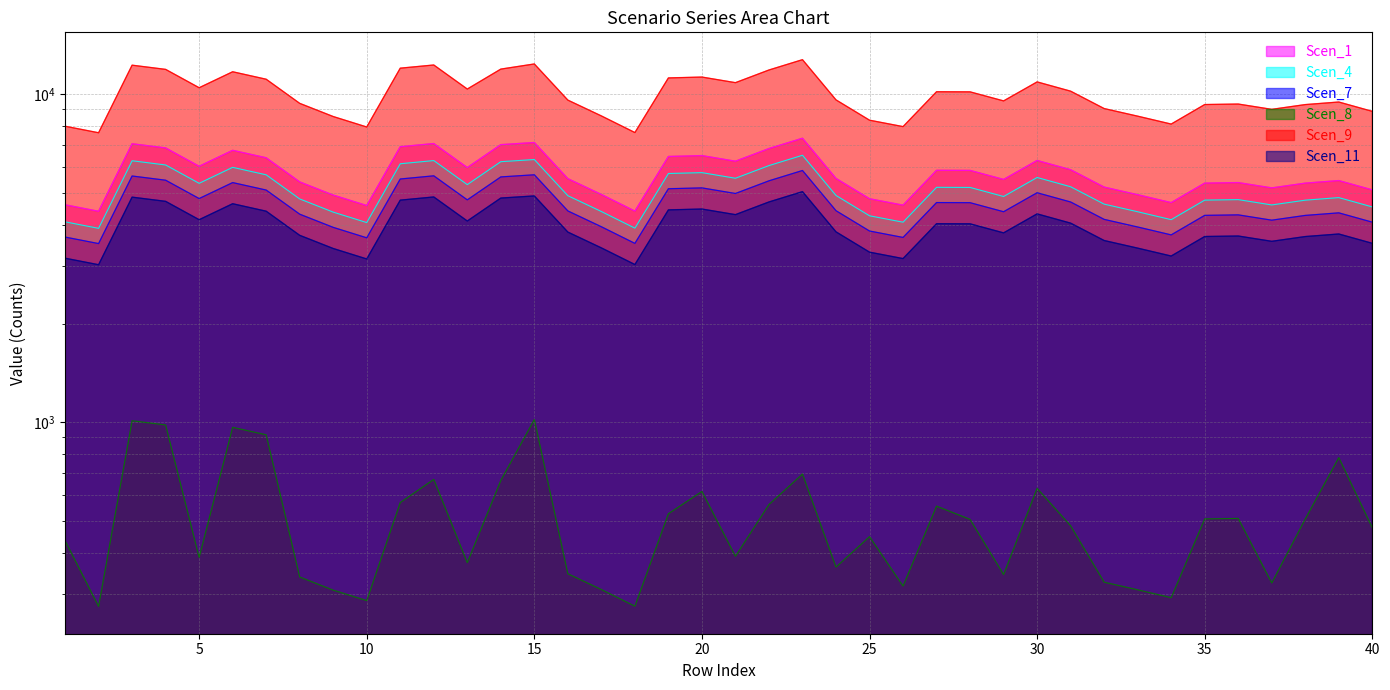

What is the difference between the second highest and second lowest values in the Scen_8 series?

736.0